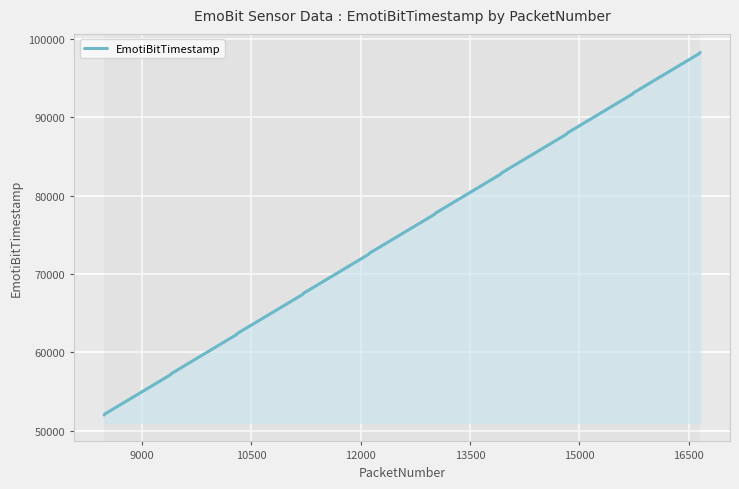

What is the difference between the maximum and minimum values?

46266